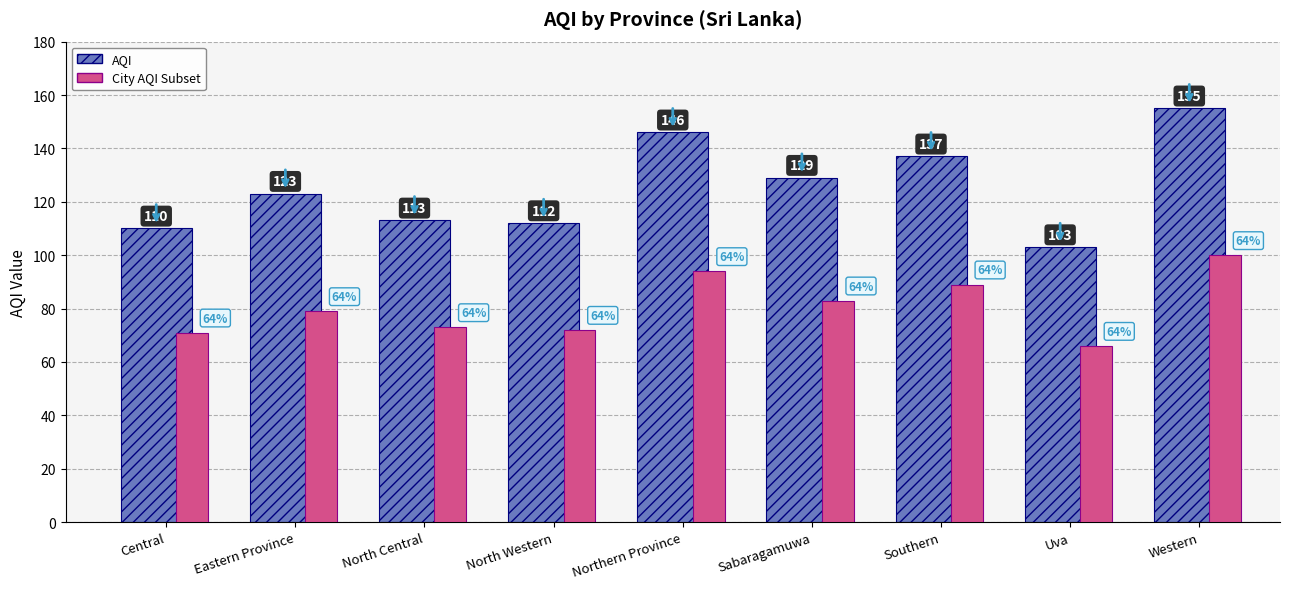

Which series changed the most between Central and Northern Province?

AQI